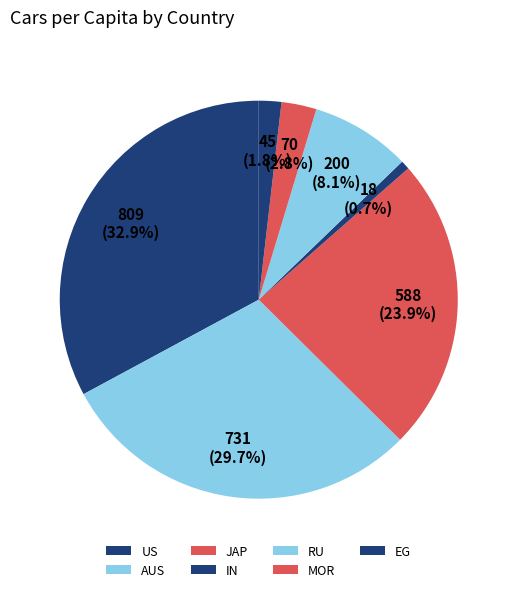

Count the number of slices in the pie.

7